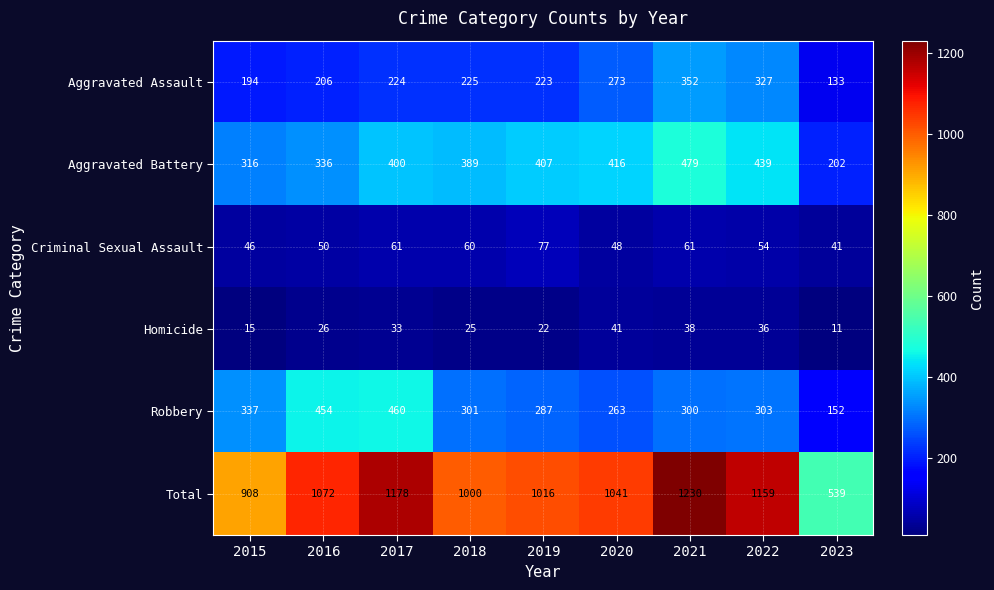

Which series has the widest spread of values?

Total